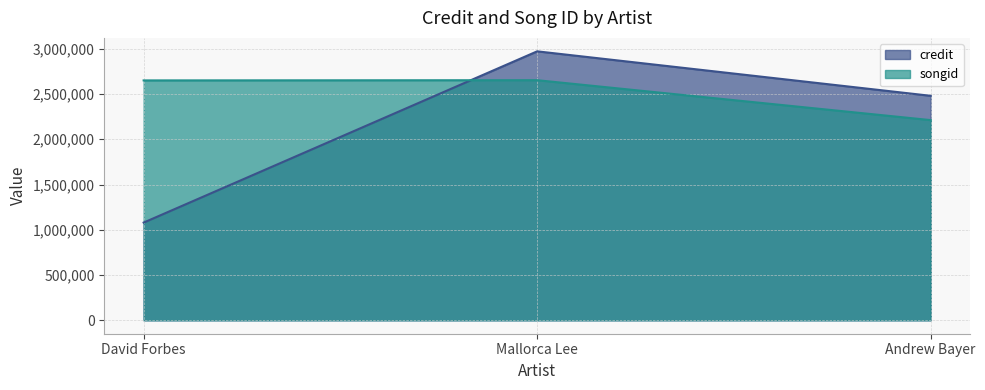

What is the difference between the highest and lowest values at David Forbes?

1571045